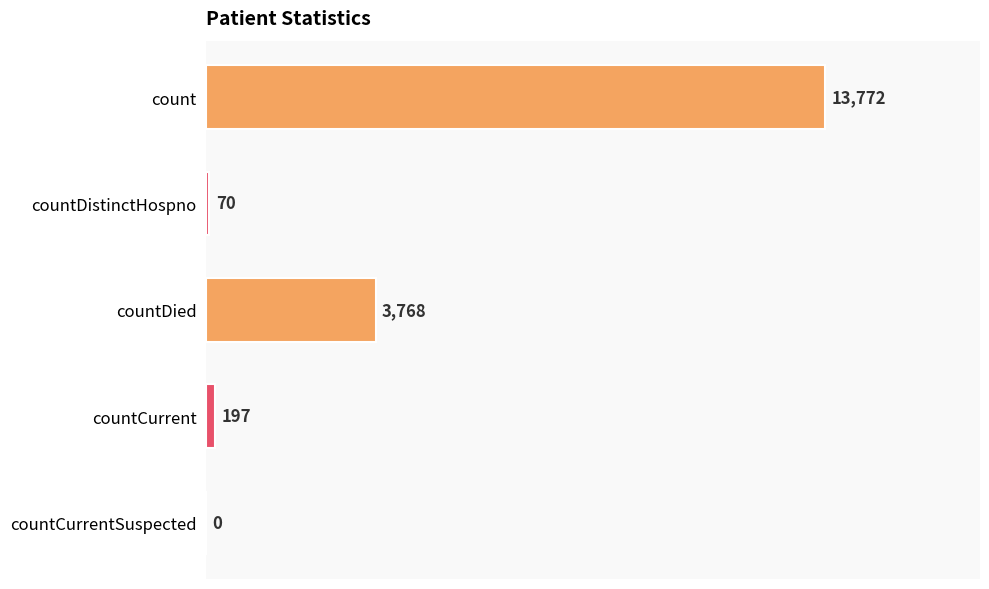

Reading top to bottom, list all the values displayed in this chart.

count=13772	countDistinctHospno=70	countDied=3768	countCurrent=197	countCurrentSuspected=0